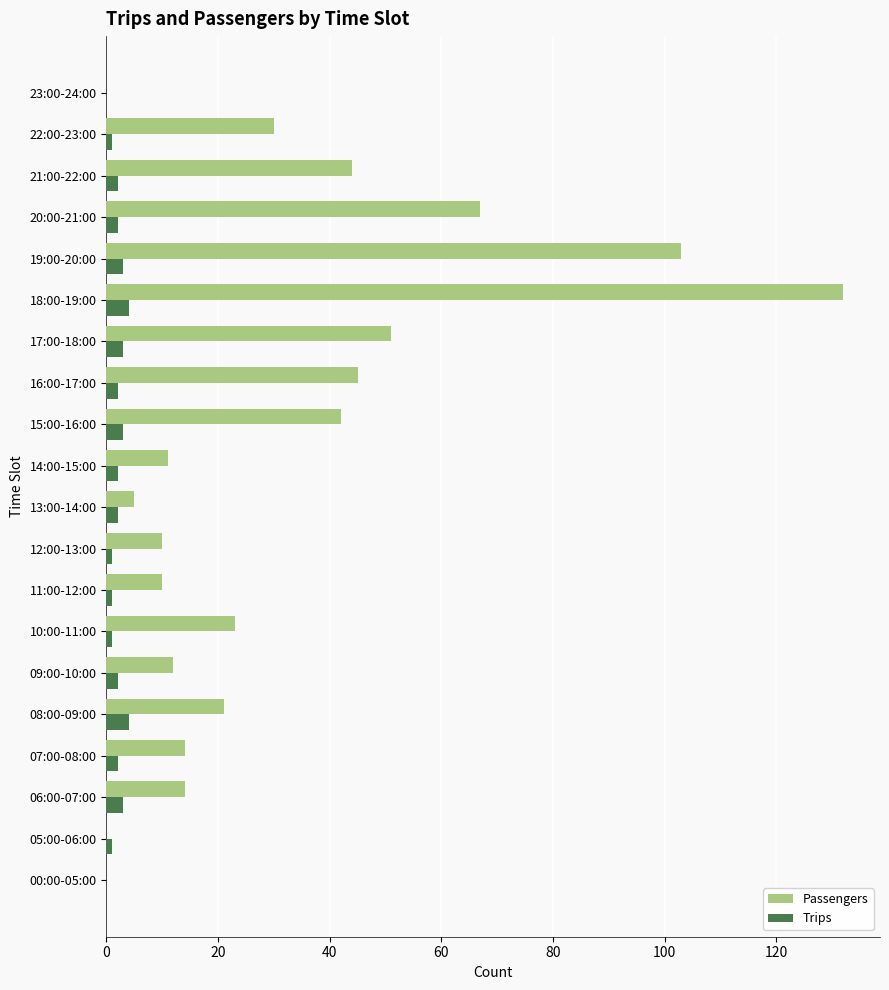

Which category has the highest value across all series?

18:00-19:00